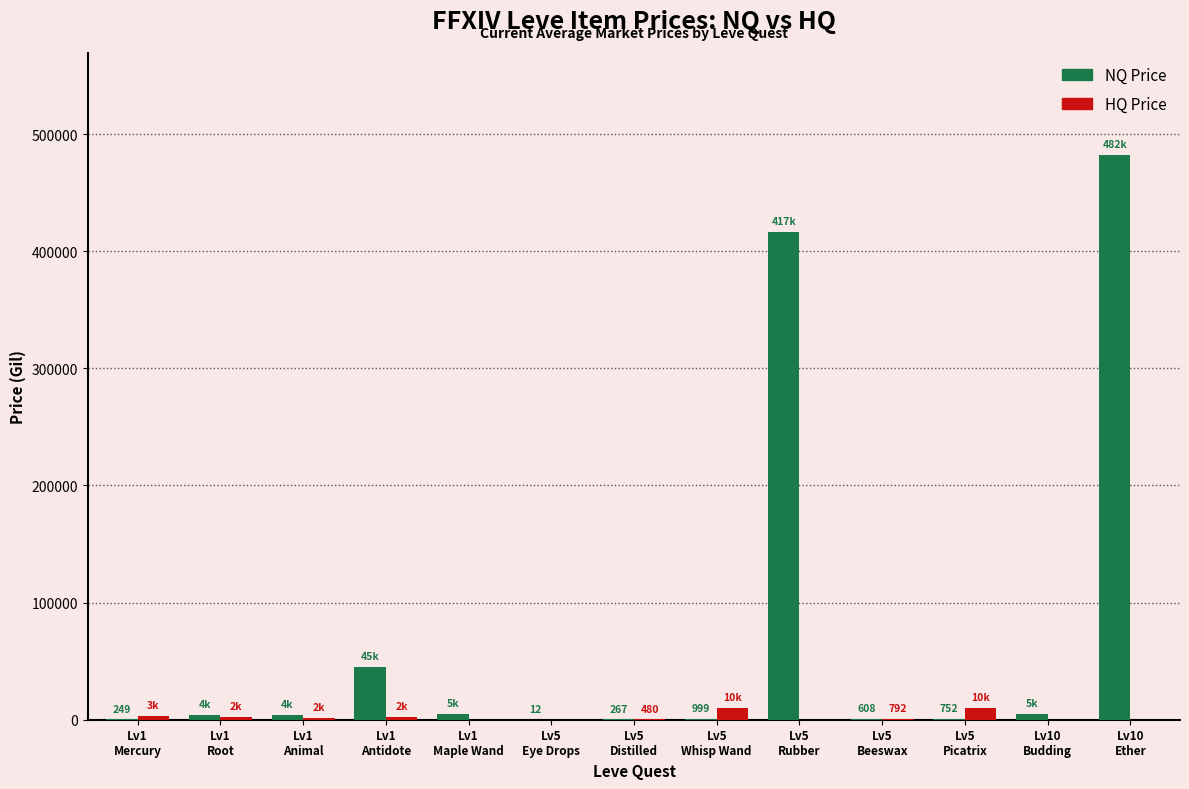

Which series has the largest total across all categories?

NQ Price